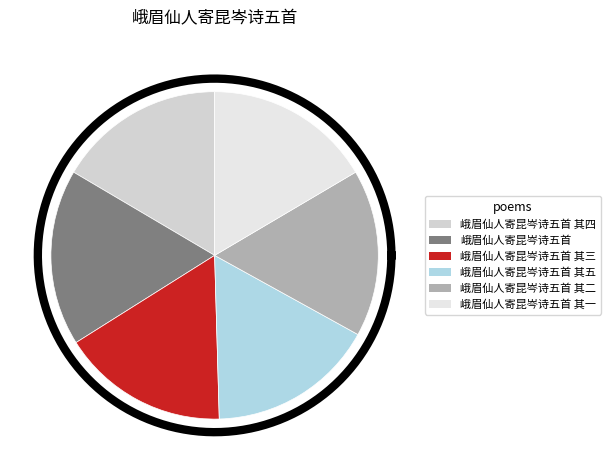

To the nearest percent, what percentage of the pie is 峨眉仙人寄昆岑诗五首 其二?

17%